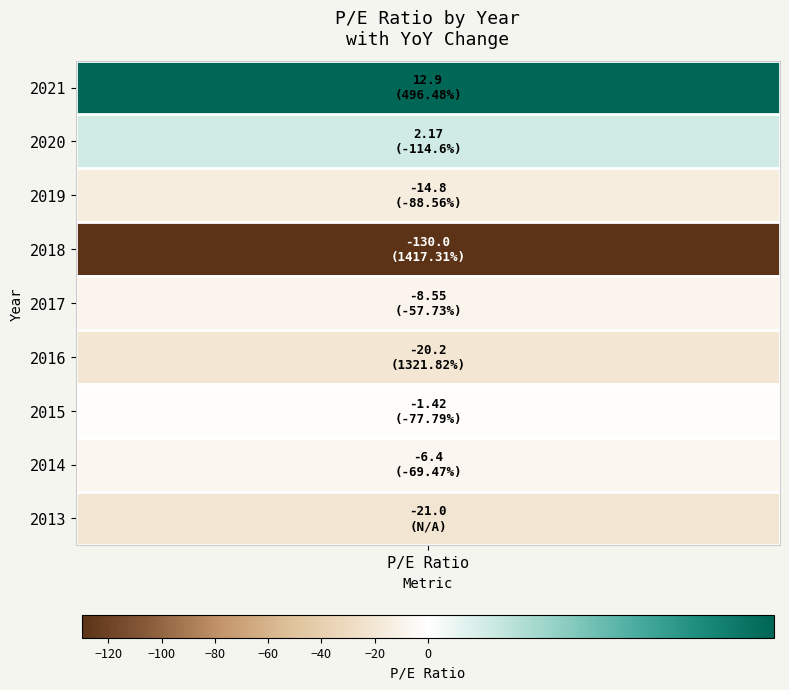

Is it true that the value at 2014 is -4.0?

False